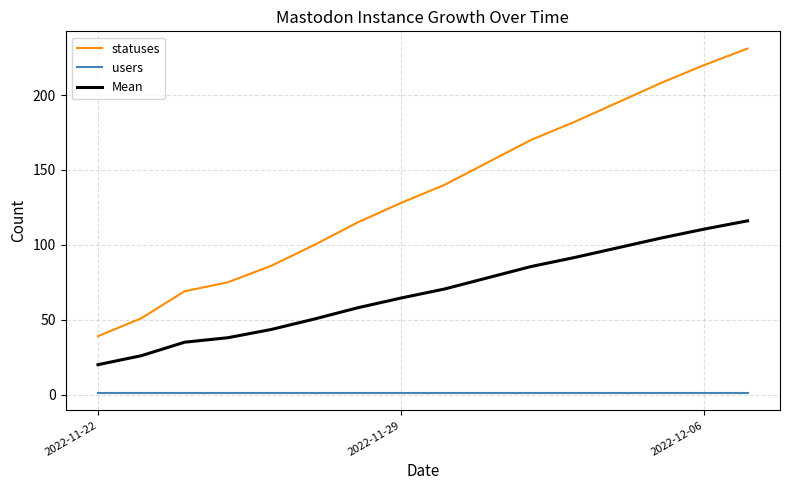

What is the difference between the maximum and minimum values in the statuses series?

192.0